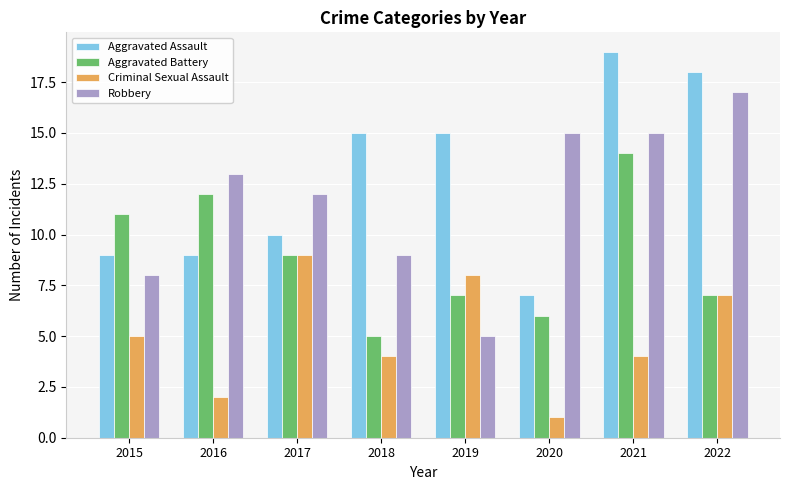

Is it true that Aggravated Battery equals 12 at 2016?

True